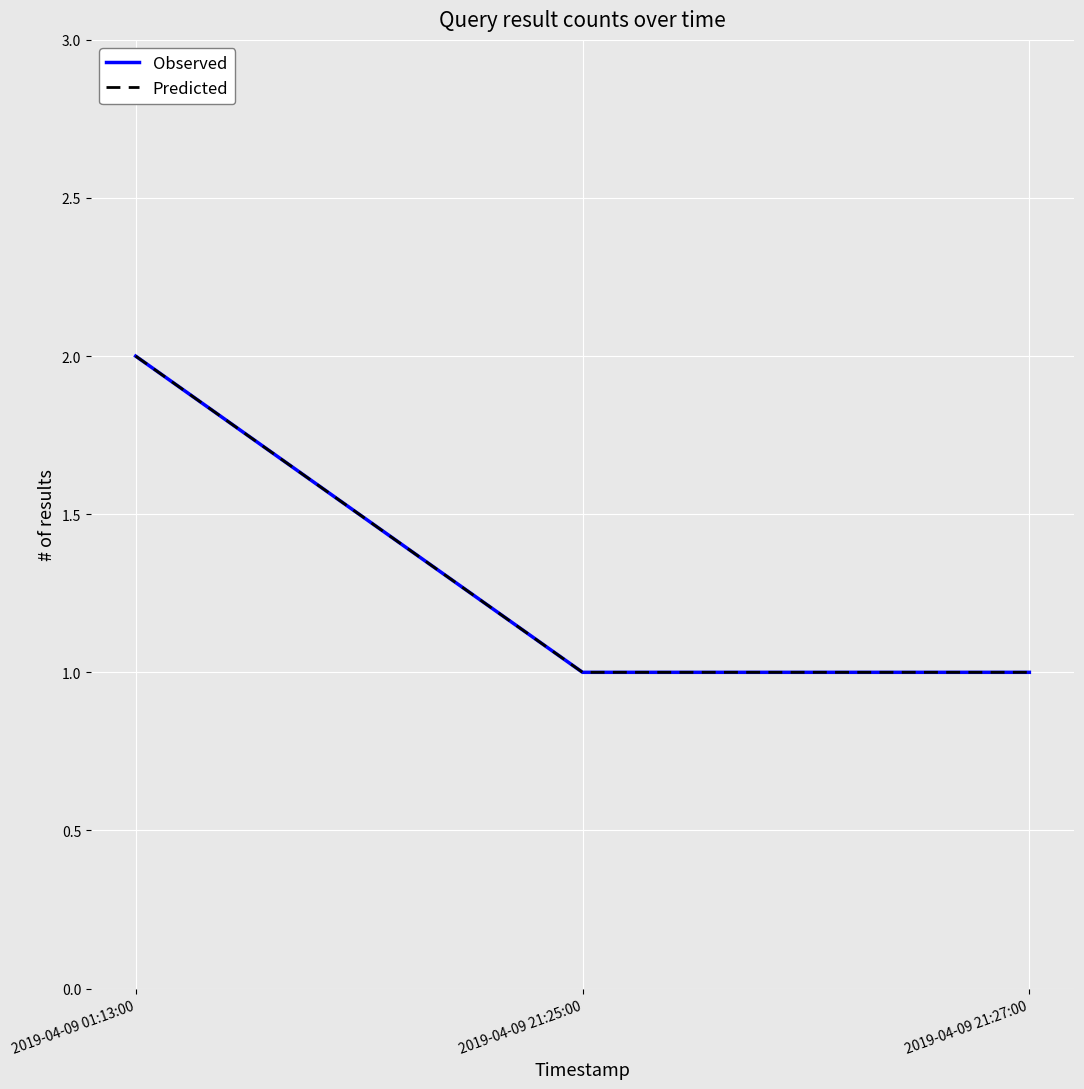

Count the Observed values in the range 1 to 2.

3